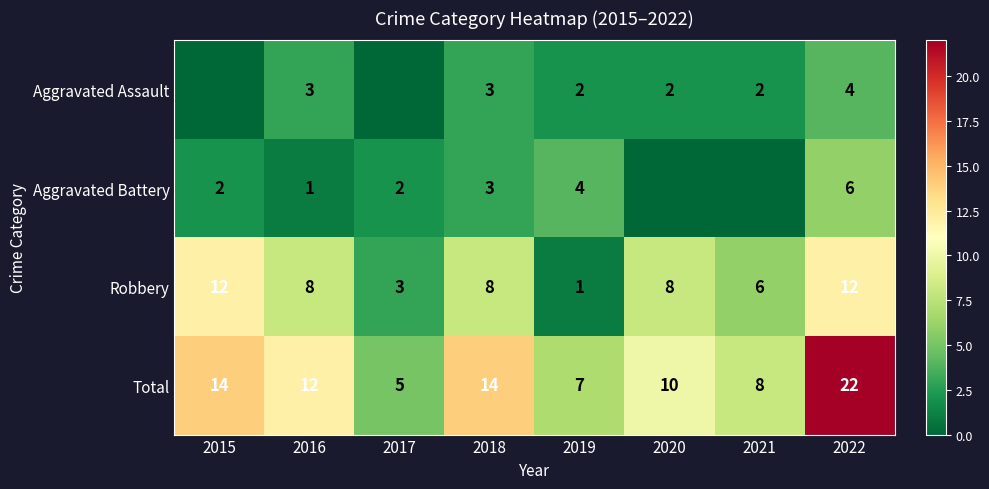

What is the difference between the Total values at 2018 and 2016?

2